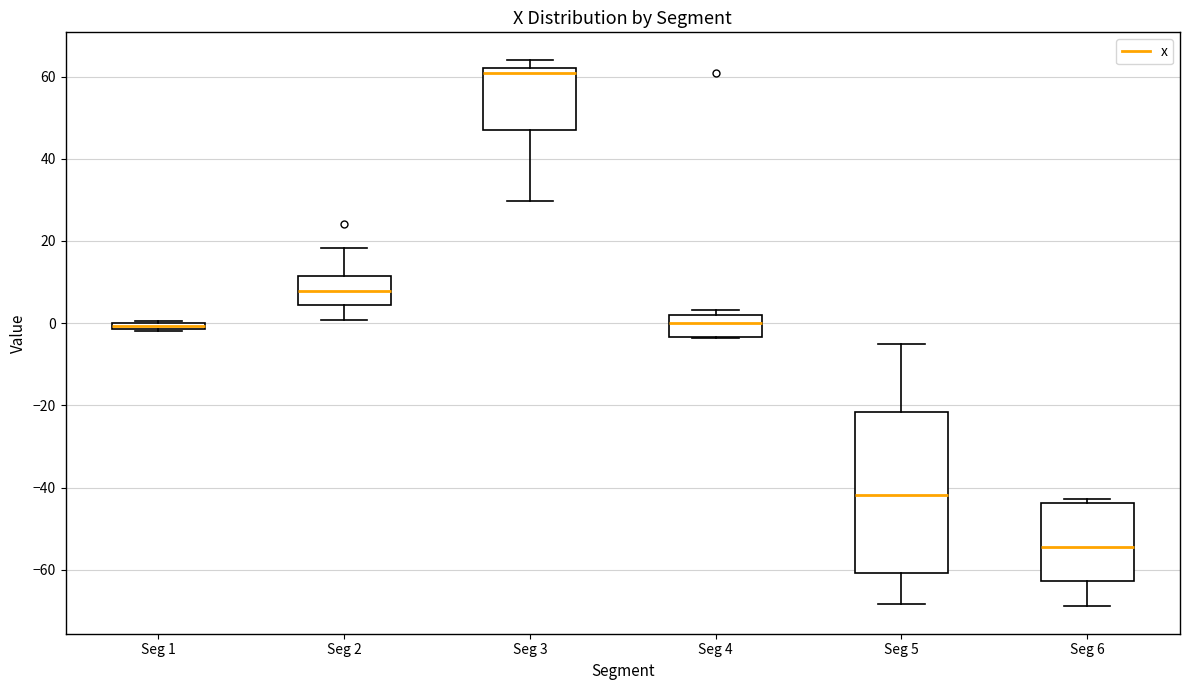

Comparing the boxes themselves (not the whiskers), which one is the tallest?

Seg 5